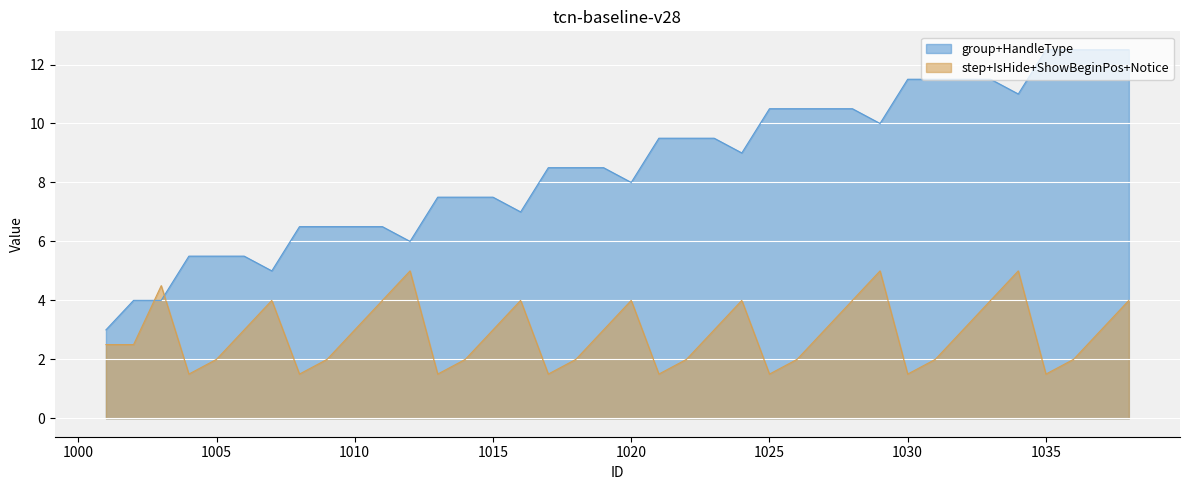

What is the difference between the highest and lowest values at 1020?

4.0